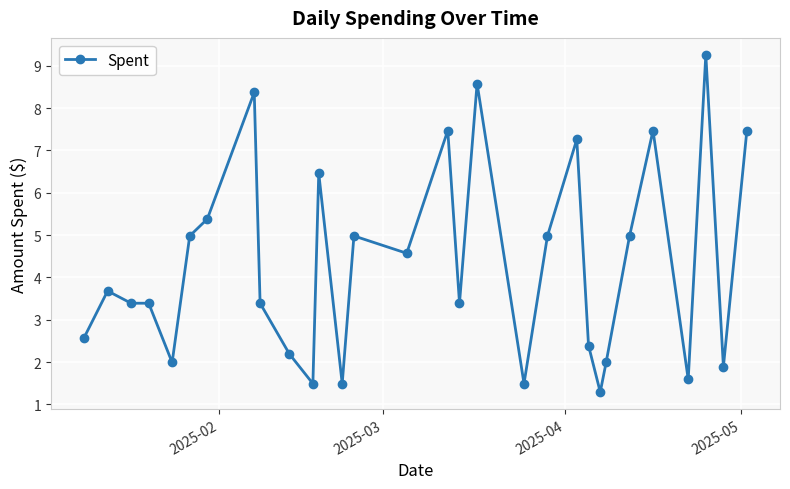

What is the value of the 16th point from the left?

7.5